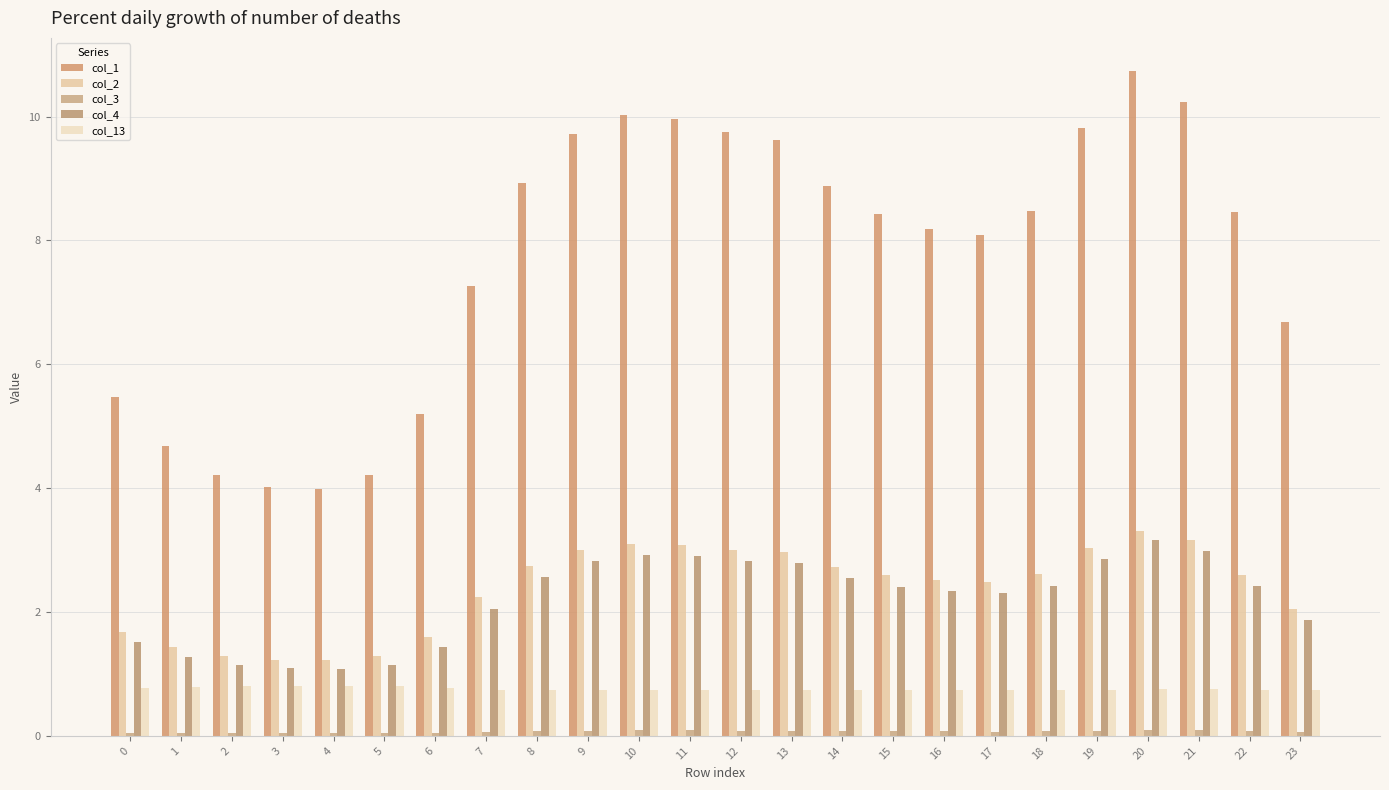

Which category has the lowest value across all series?

4